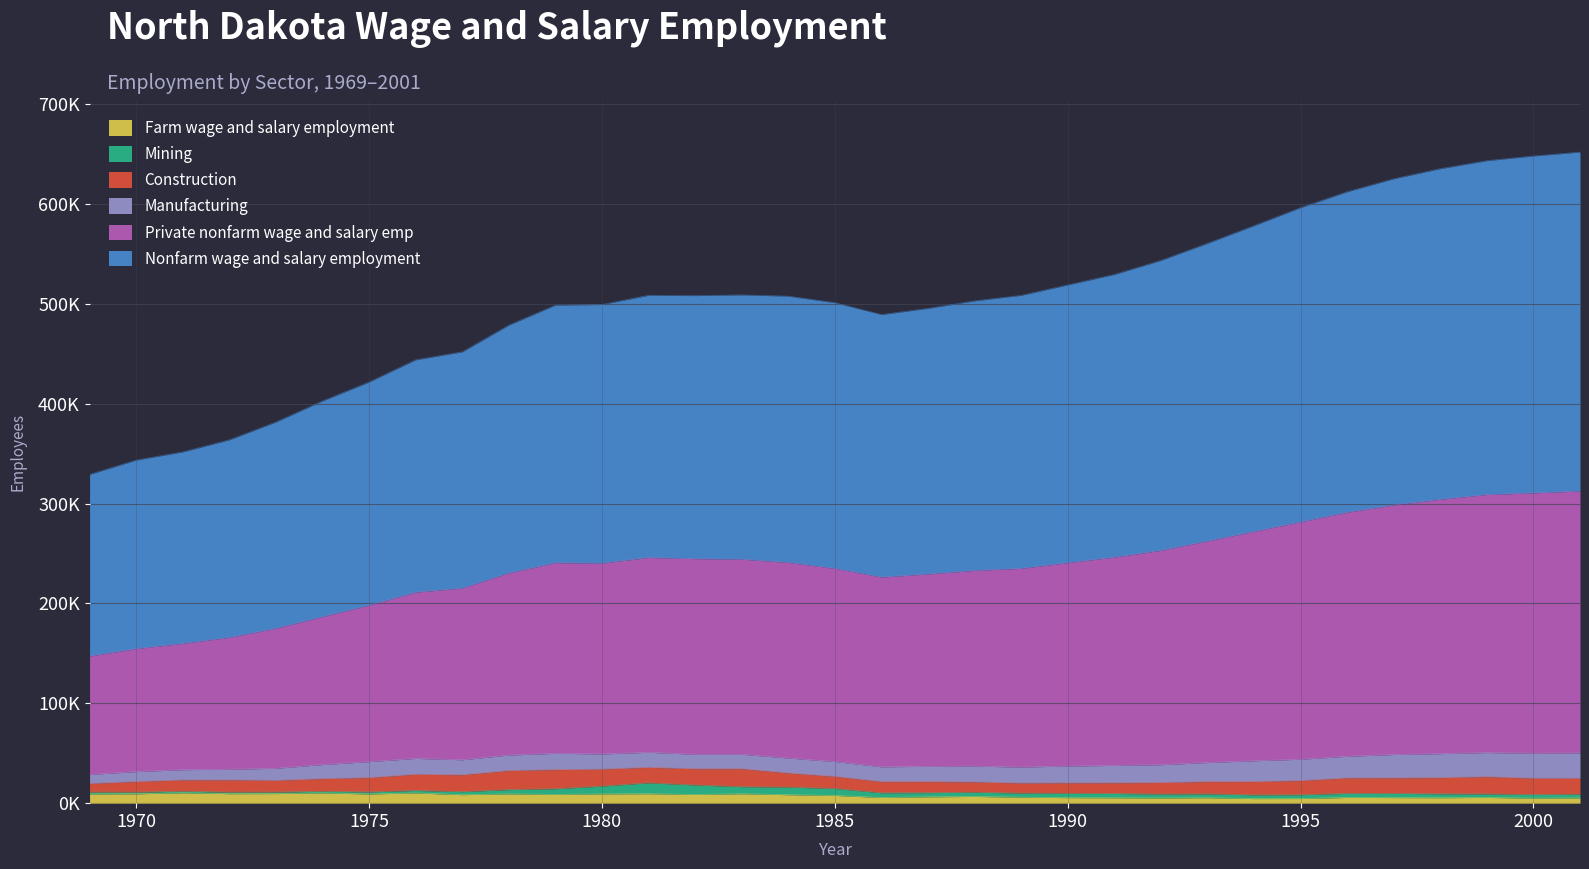

Between 1988 and 2000, which series saw the biggest shift?

Private nonfarm wage and salary emp